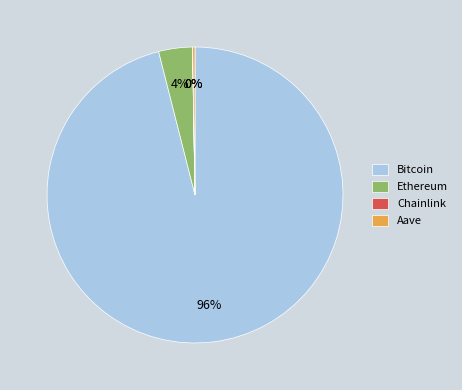

The Bitcoin slice represents 85% of the pie. True or false?

False